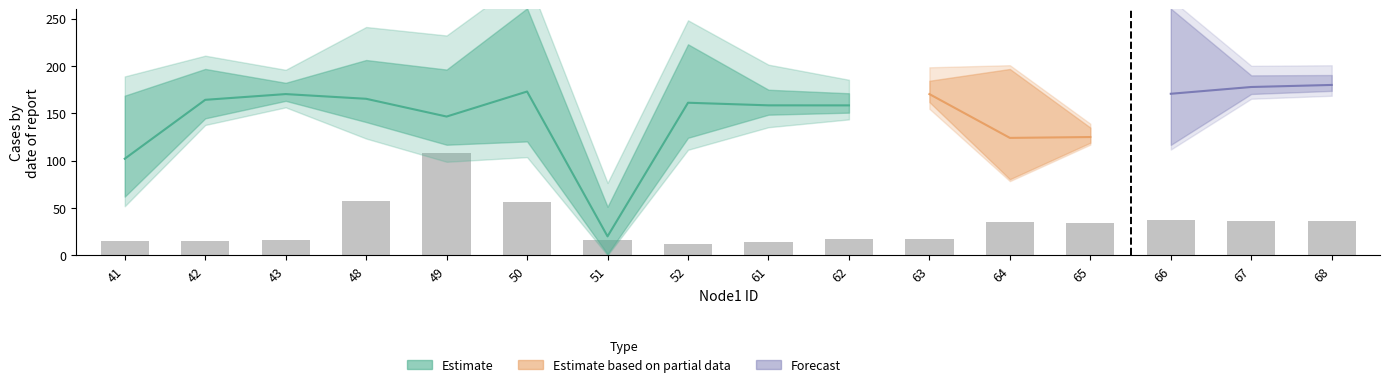

Does the chart contain any negative values?

No